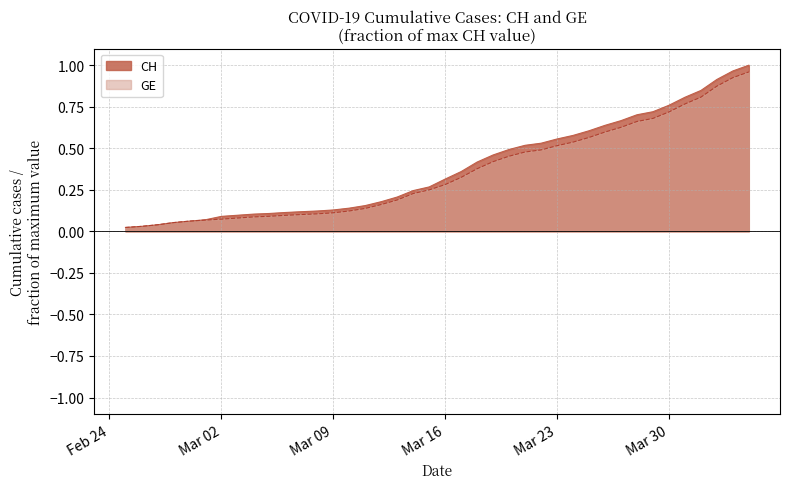

How many lines are shown in the chart?

2